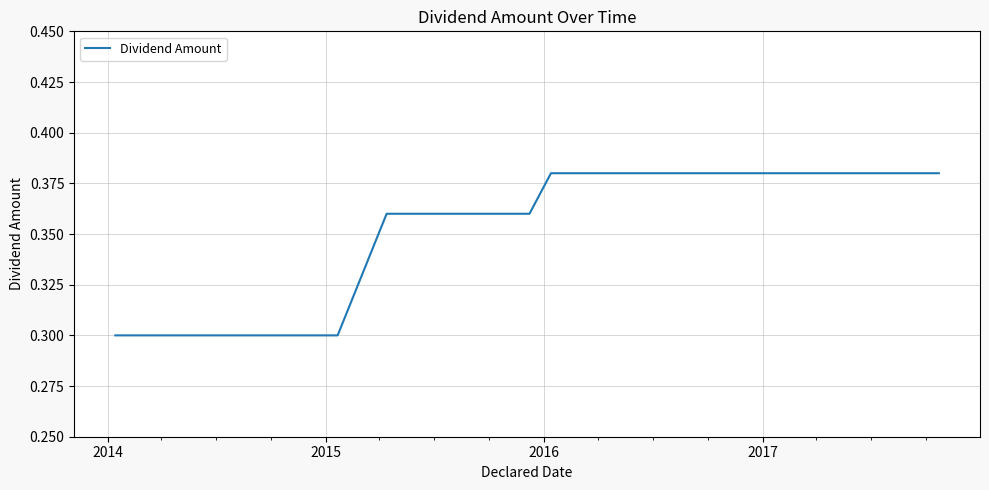

What is the smallest value displayed?

0.3